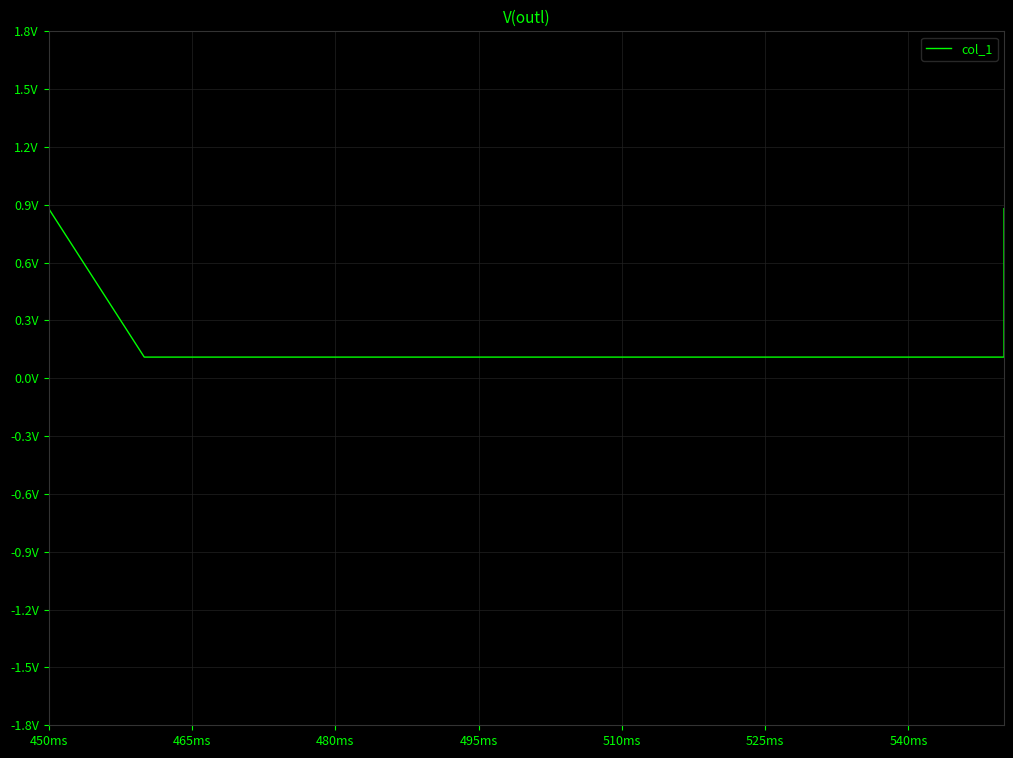

Is it true that the value at 450ms is 0.2?

False